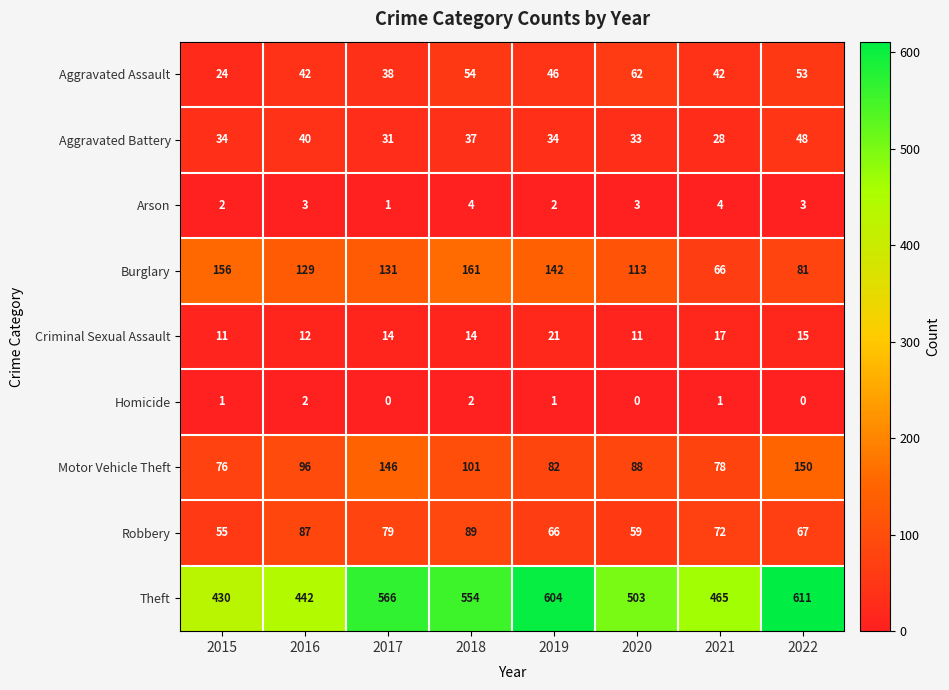

Rank the series at 2020 from highest to lowest value.

Theft, Burglary, Motor Vehicle Theft, Aggravated Assault, Robbery, Aggravated Battery, Criminal Sexual Assault, Arson, Homicide